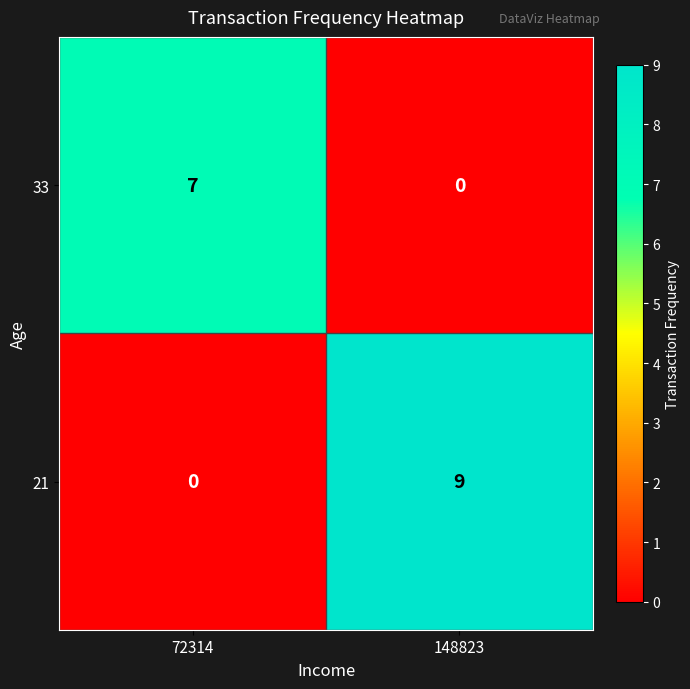

What is the spread (max minus min) of values at 72314?

7